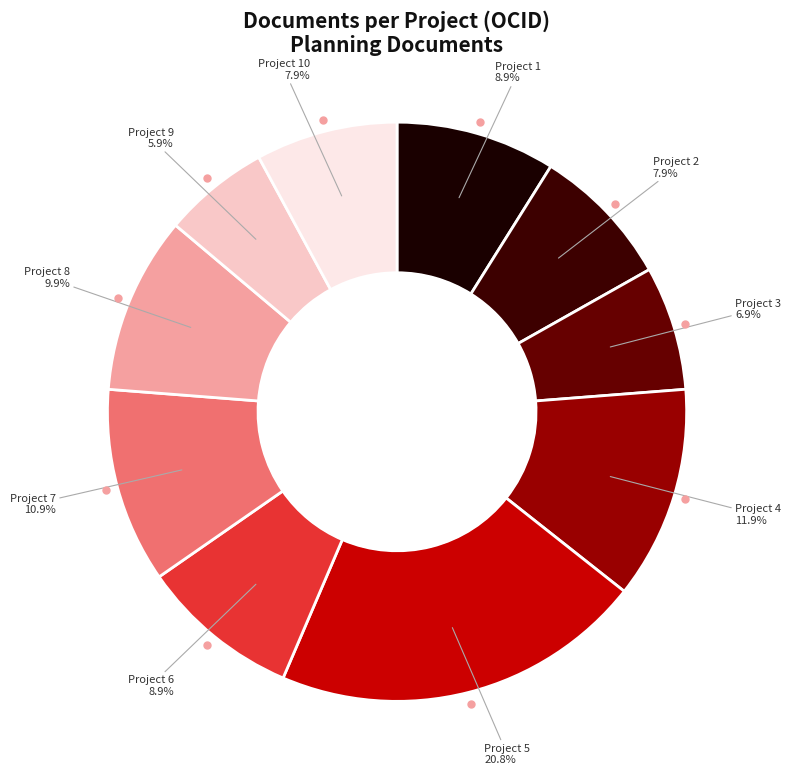

Which category has the biggest portion of the pie?

ocds-mfx54g-5